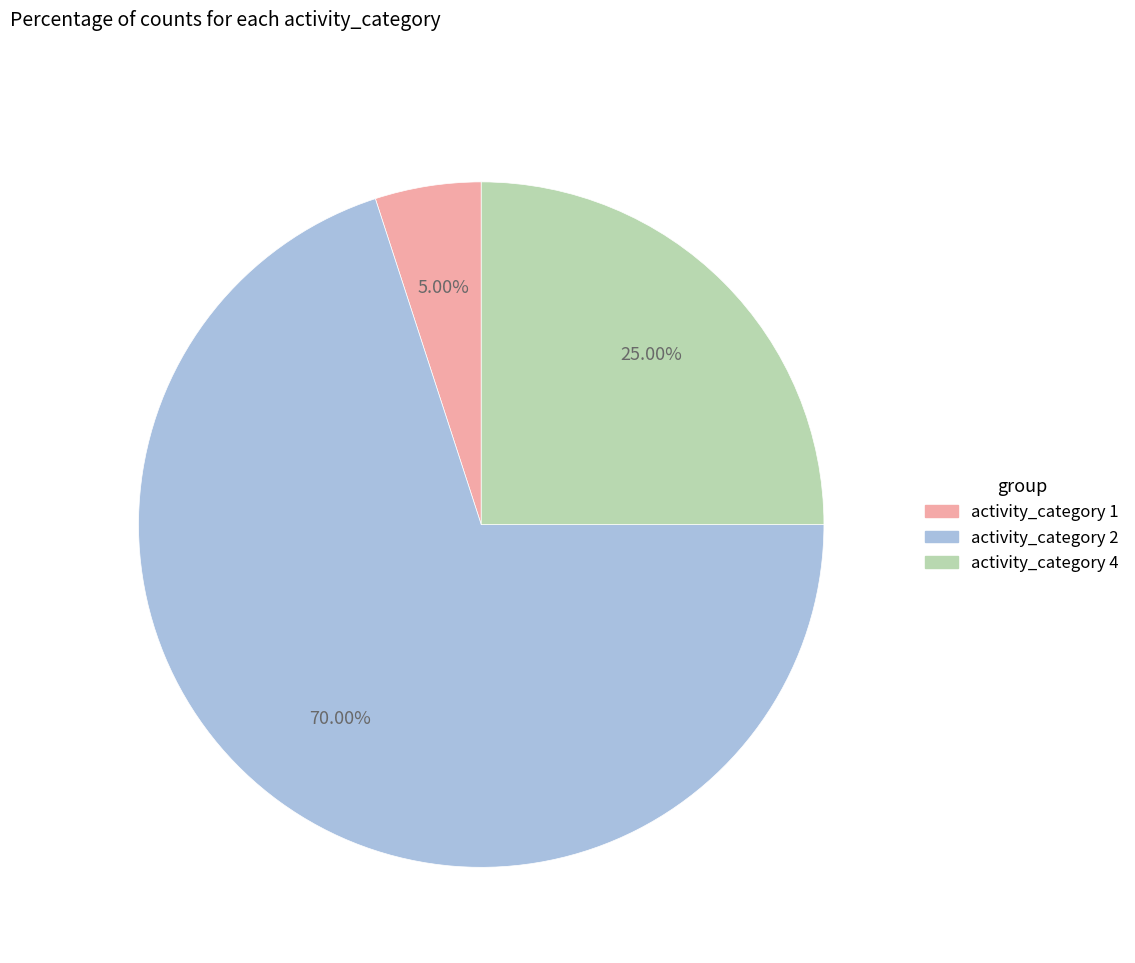

Which has a higher value, activity_category 1 or activity_category 4?

activity_category 4